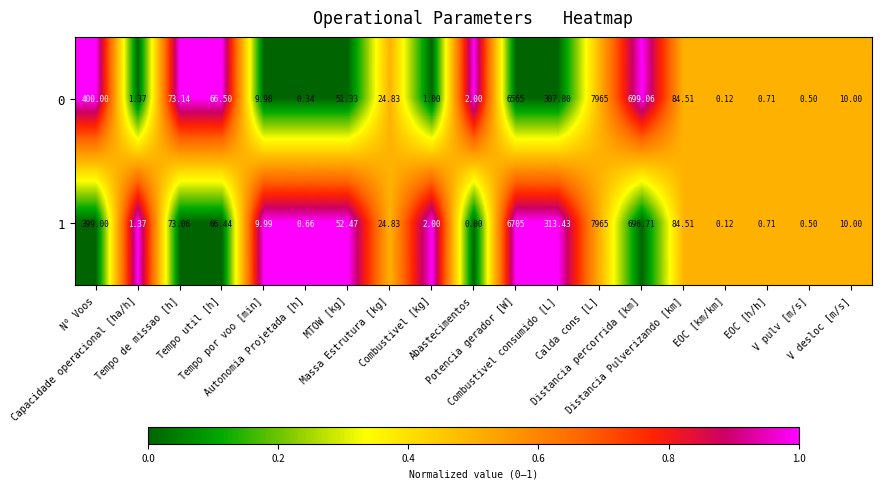

What is the total value across all series at Tempo por voo [min]?

20.0